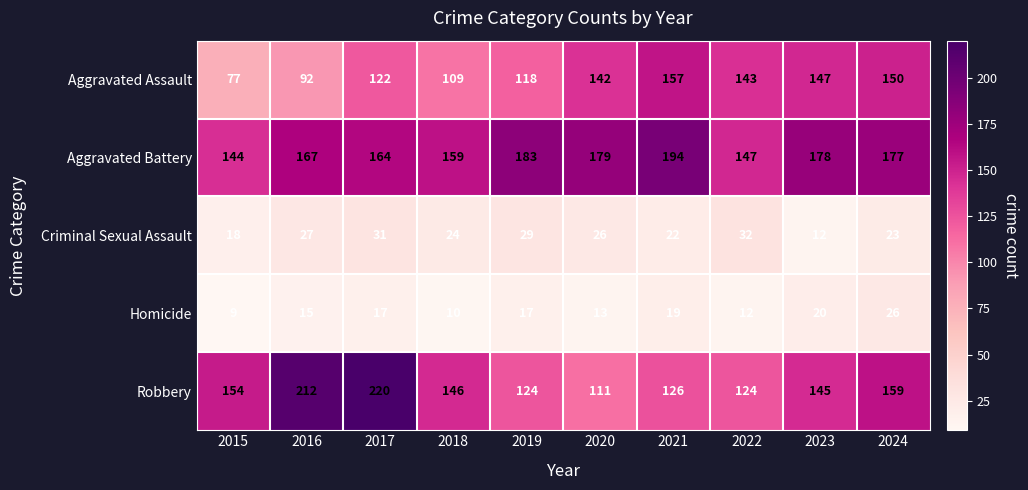

Between 2018 and 2022, which series saw the biggest shift?

Aggravated Assault